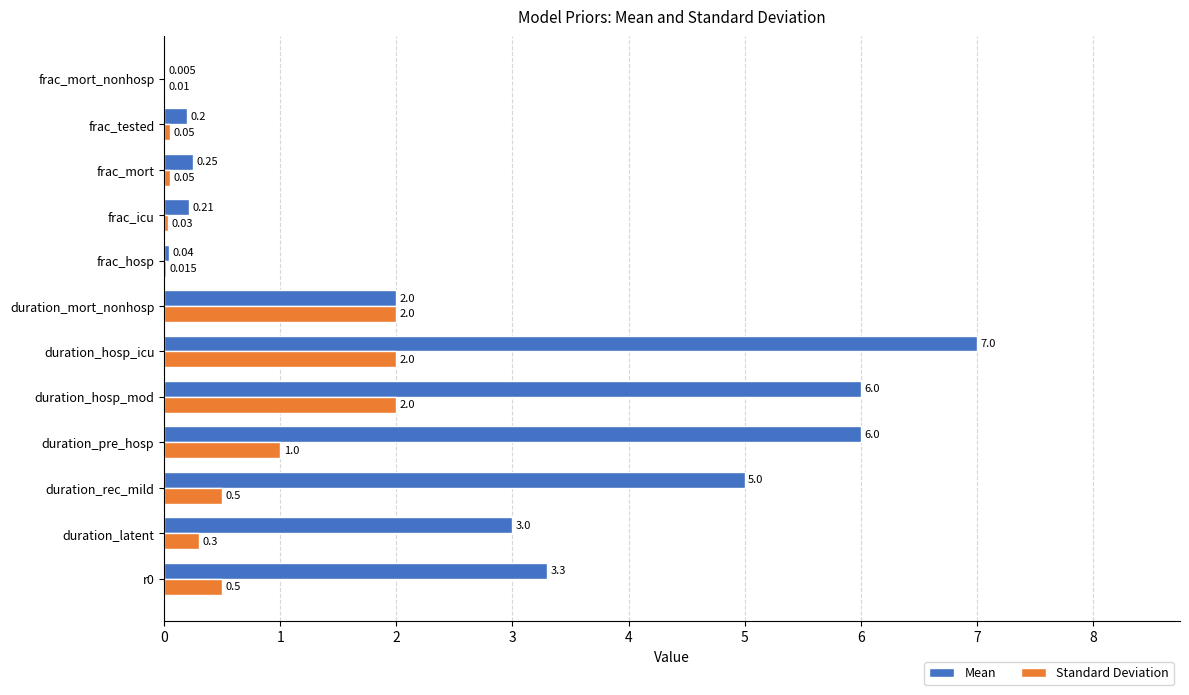

Which series has the largest total across all categories?

Mean